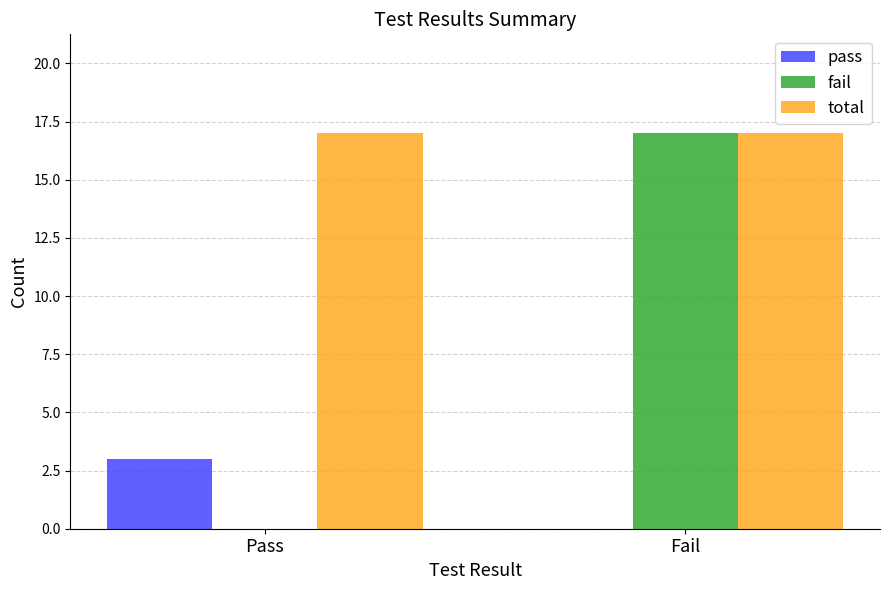

What is the spread (max minus min) of values at Pass?

17